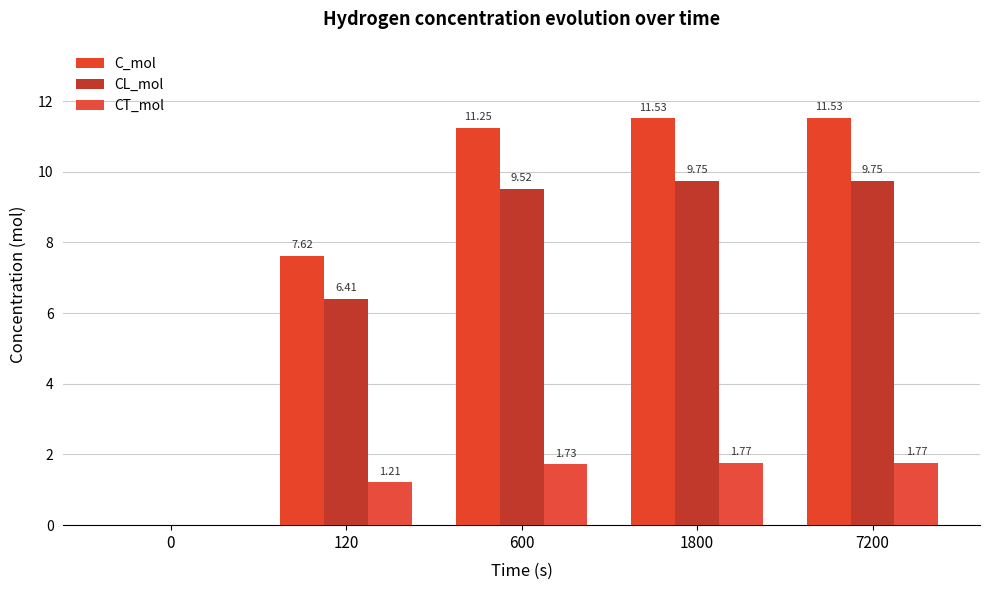

List the series in order of their overall mean, highest first.

C_mol, CL_mol, CT_mol